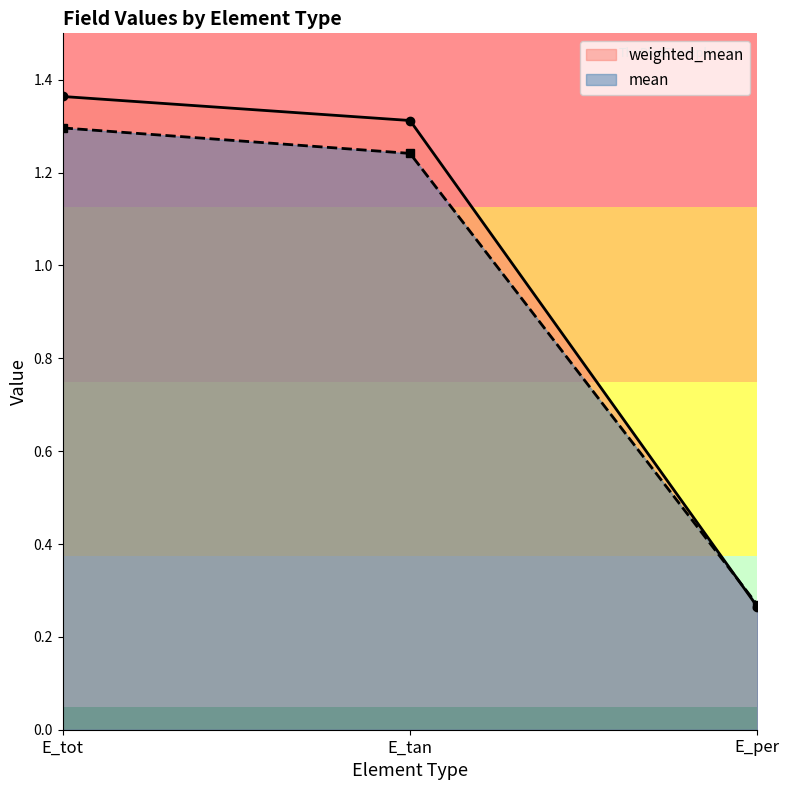

Is it true that weighted_mean equals 0.3 at E_per?

True